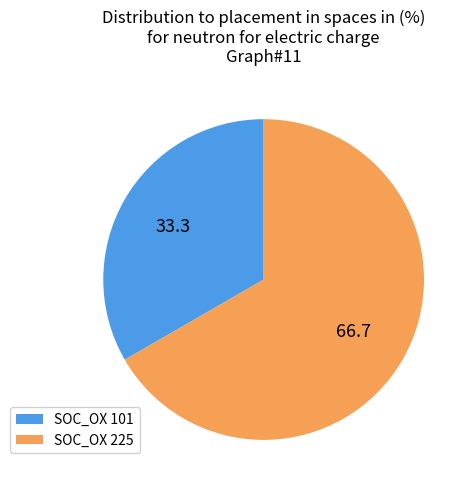

Which has a higher value, SOC_OX 101 or SOC_OX 225?

SOC_OX 225